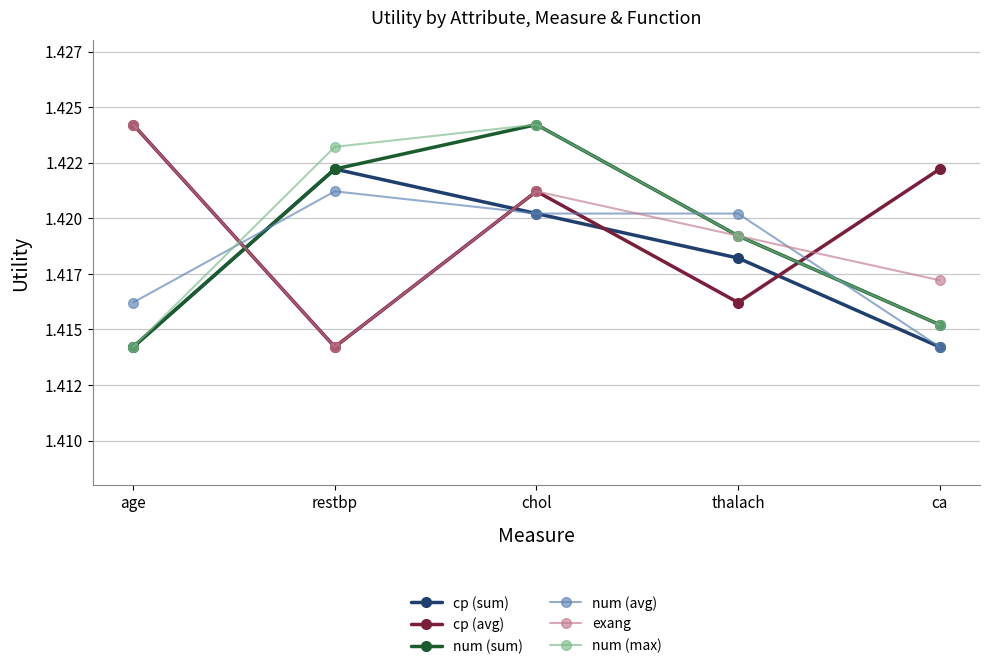

What are all the series names shown in the legend?

cp (sum), cp (avg), num (sum), num (avg), exang, num (max)